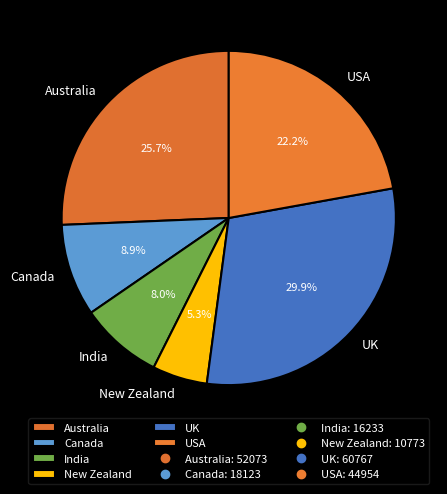

To the nearest percent, what portion does USA represent?

22%